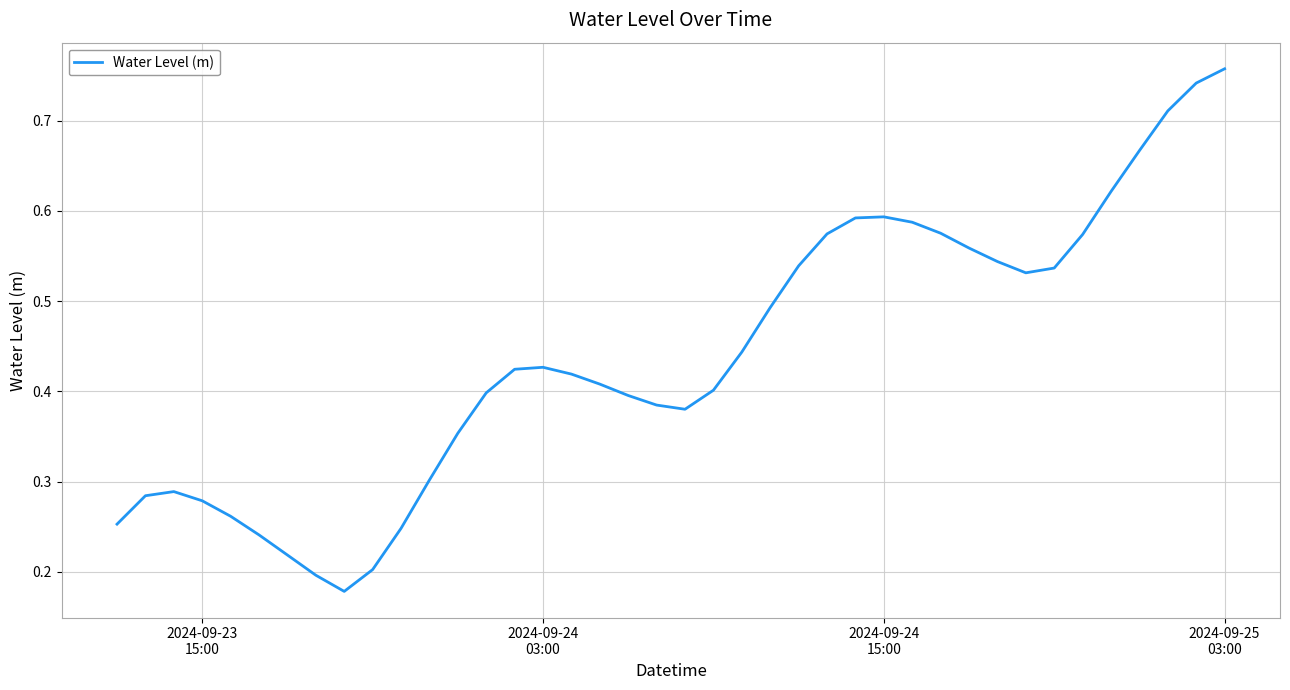

Reading left to right, extract all data points from this chart.

0.3	0.3	0.3	0.3	0.3	0.2	0.2	0.2	0.2	0.2	0.2	0.3	0.4	0.4	0.4	0.4	0.4	0.4	0.4	0.4	0.4	0.4	0.4	0.5	0.5	0.6	0.6	0.6	0.6	0.6	0.6	0.5	0.5	0.5	0.6	0.6	0.7	0.7	0.7	0.8